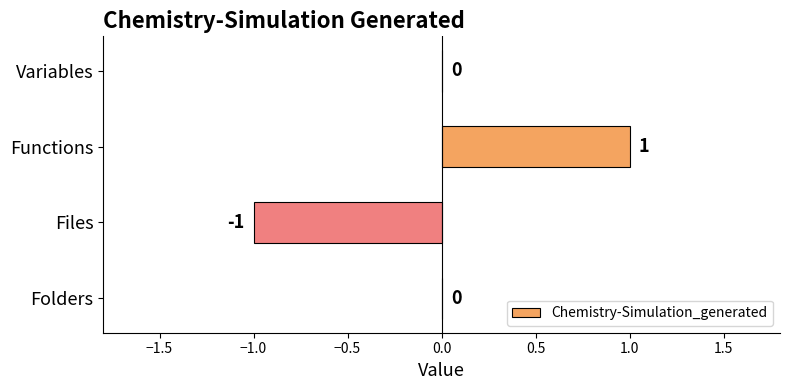

The value at Variables is -1. True or false?

False